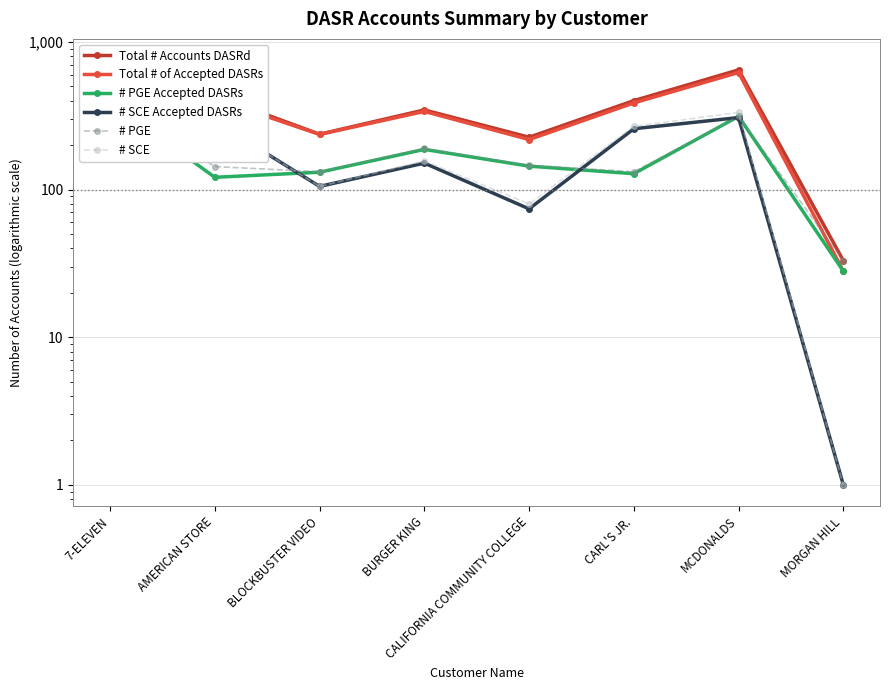

At which label is # PGE closest to 215?

BURGER KING